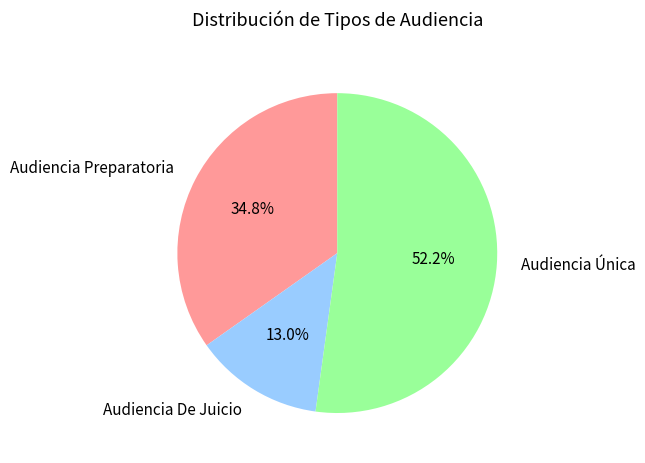

What percentage do Audiencia De Juicio and Audiencia Preparatoria together represent?

47.8%